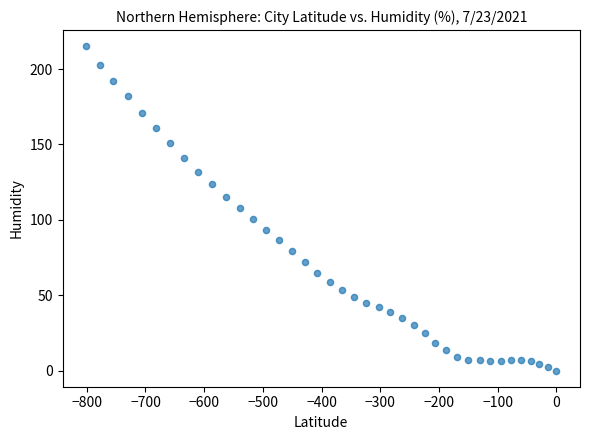

How many data points are displayed?

40